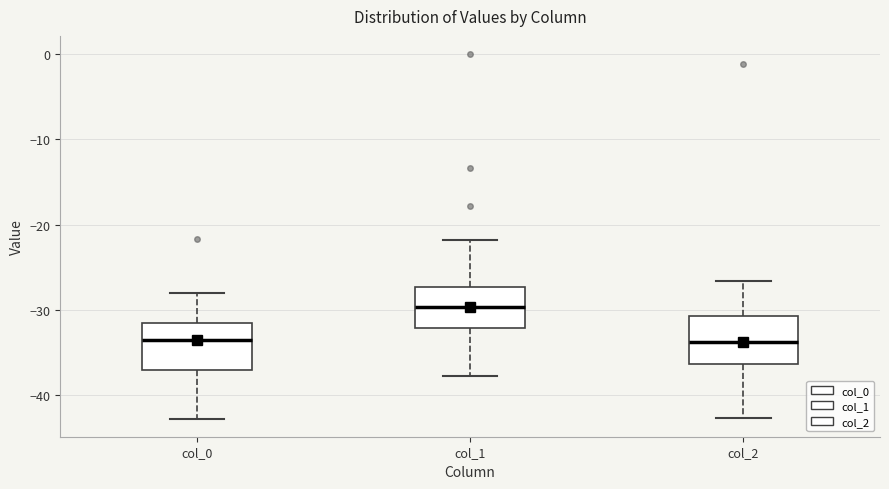

Reading left to right, read every box against the y-axis: the position of its median line, the range the box covers, and the ends of its whiskers. The values are not printed on the chart, so give them approximately, as read against the axis.

col_0: median -34, box -37 to -31, whiskers -43 to -28
col_1: median -30, box -32 to -27, whiskers -38 to -22
col_2: median -34, box -36 to -31, whiskers -43 to -27